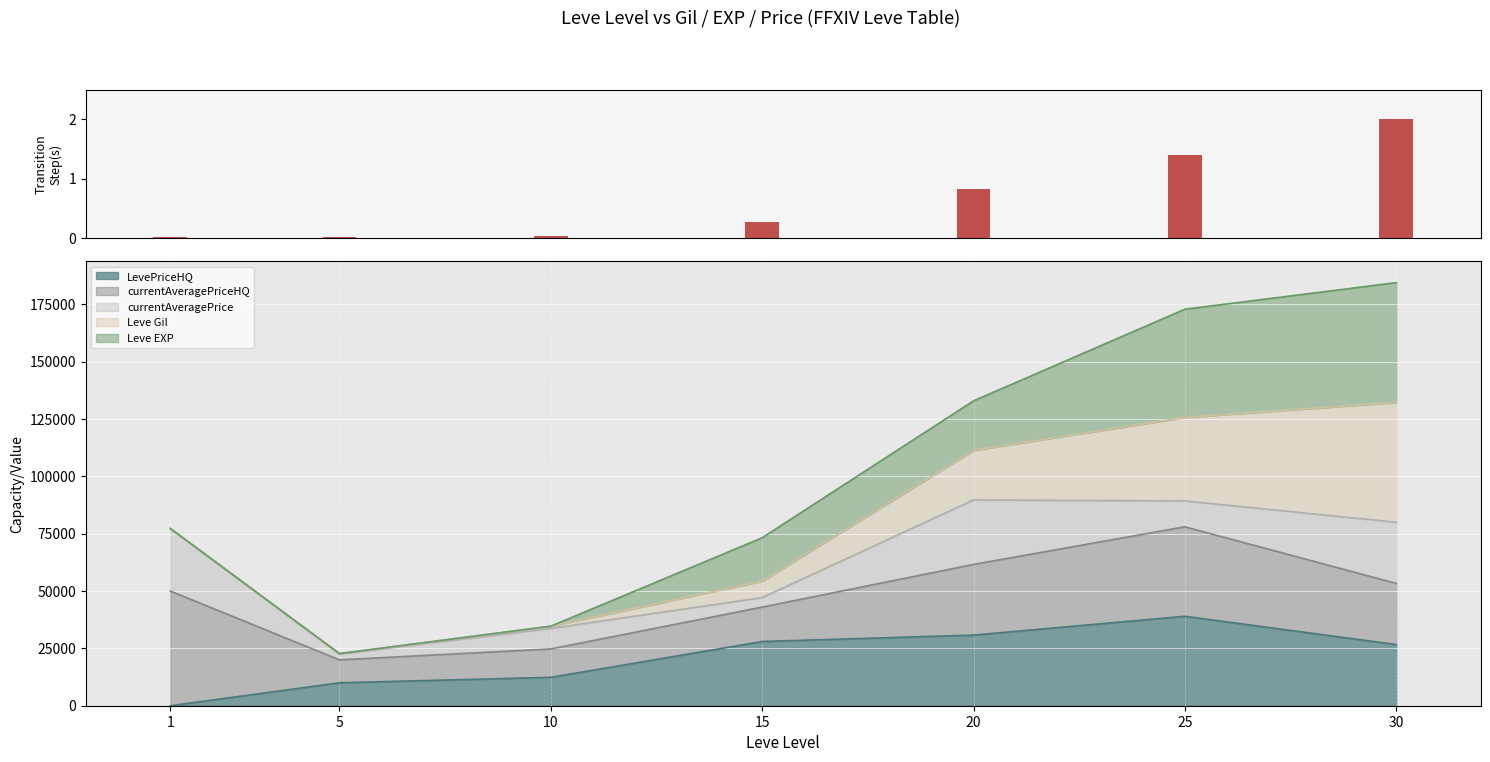

Between 1 and 15, which is larger?

15